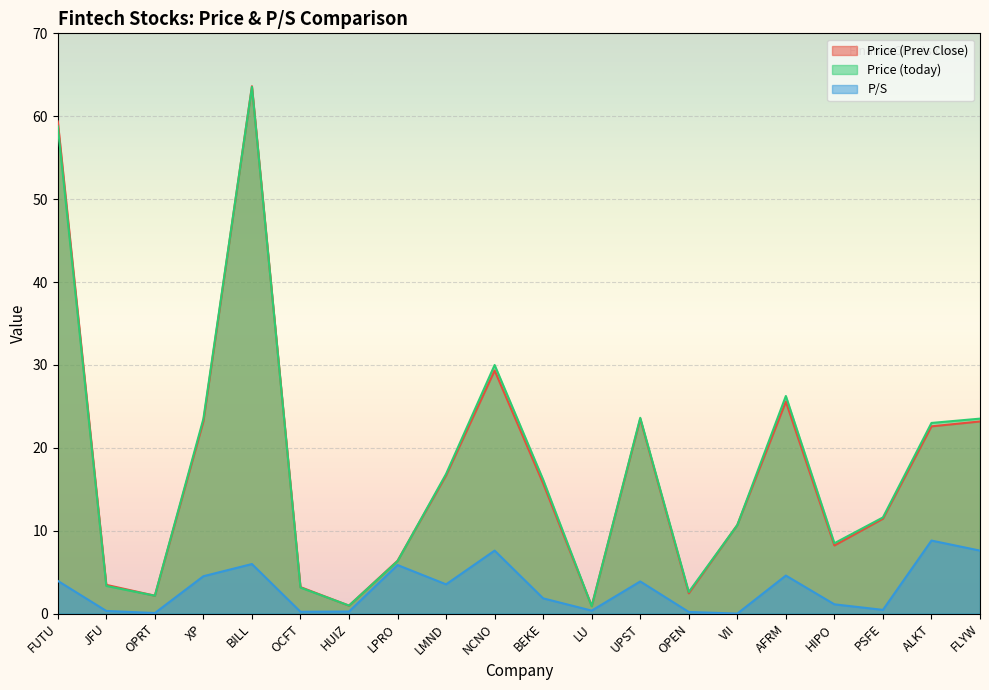

At which category is the sum across all series the highest?

BILL